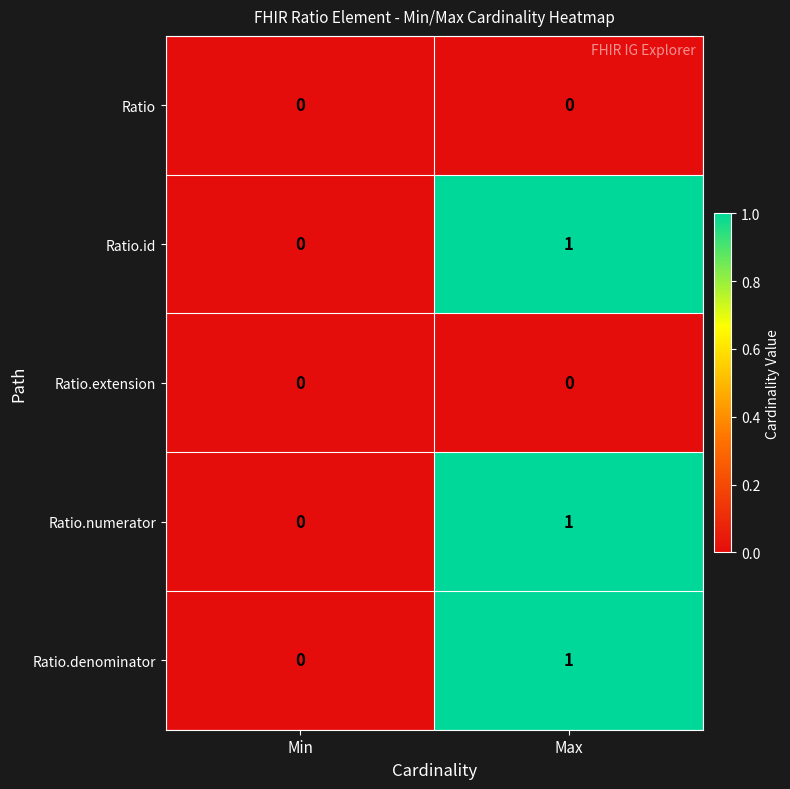

At which label is Ratio.numerator closest to 0?

Min